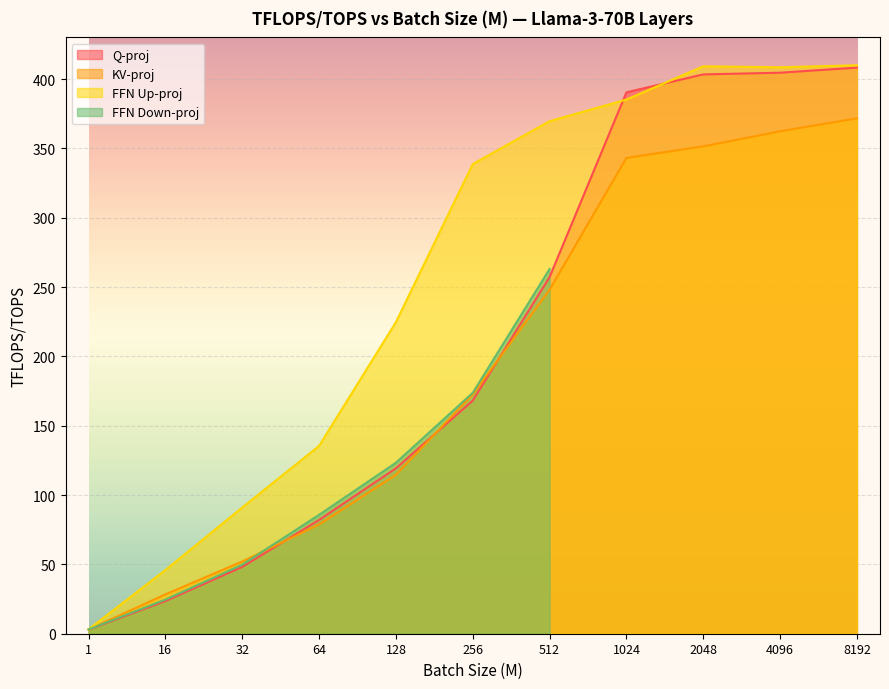

What is the difference between the maximum and minimum values in the Q-proj series?

405.3